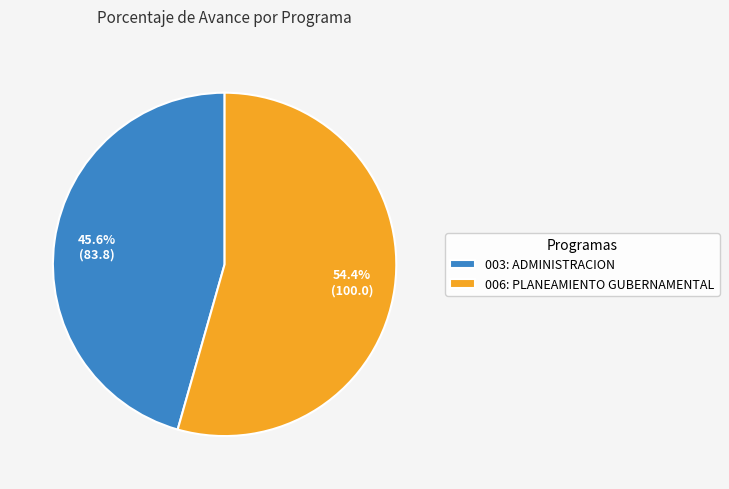

Is there any slice that represents more than half of the pie?

Yes